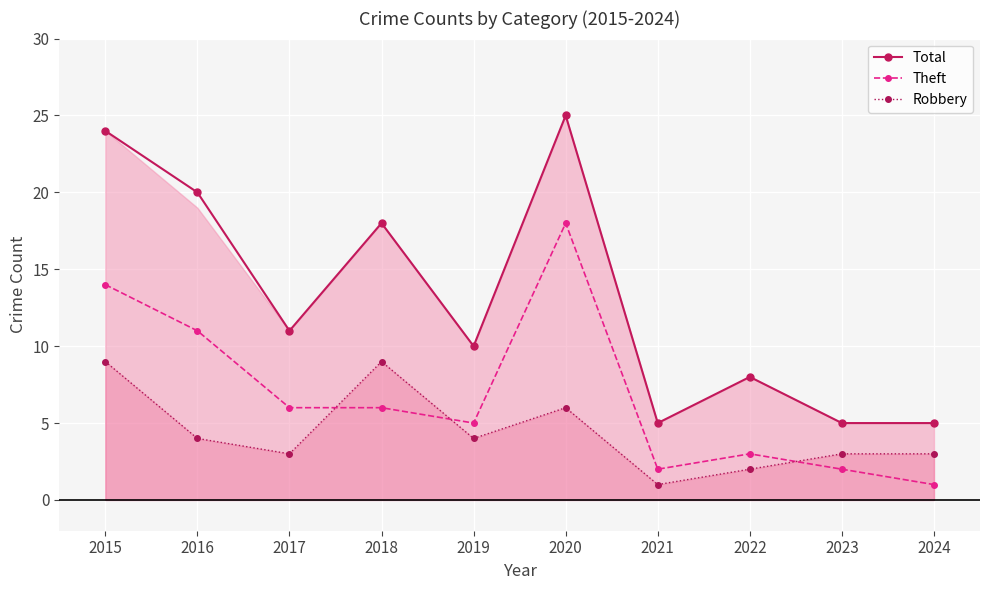

List the labels in order of Total value, smallest first.

2021, 2023, 2024, 2022, 2019, 2017, 2018, 2016, 2015, 2020